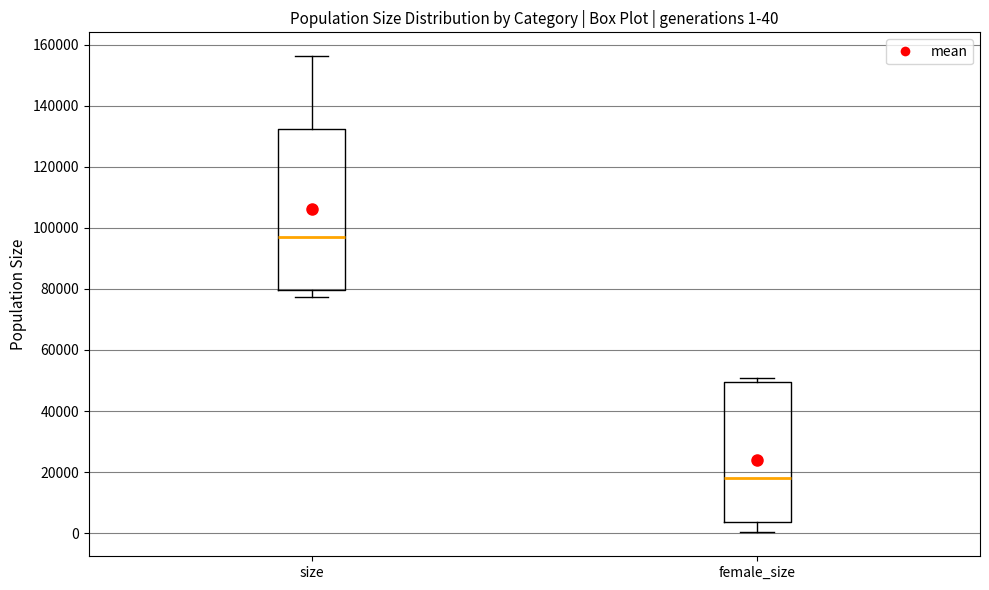

Which box's median line is the lowest?

female_size